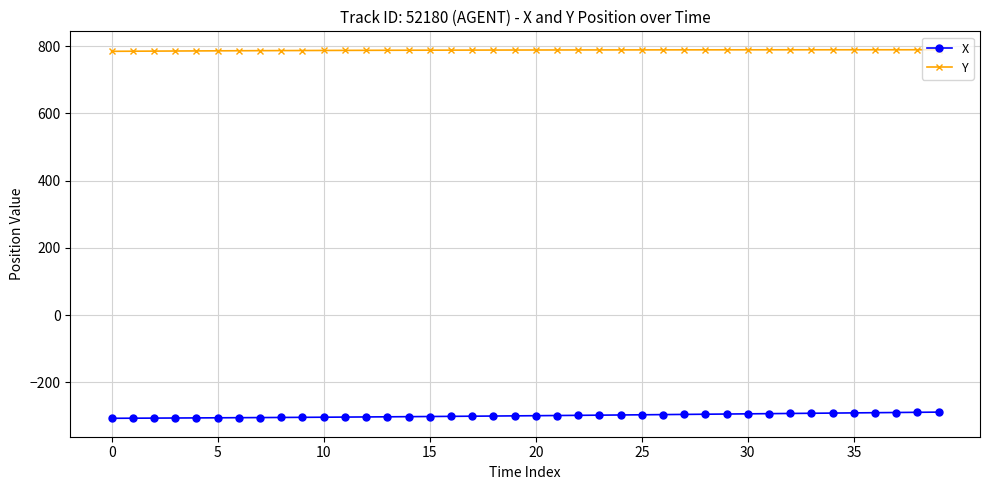

What is the value of the X point at the 15th from the left?

-302.5